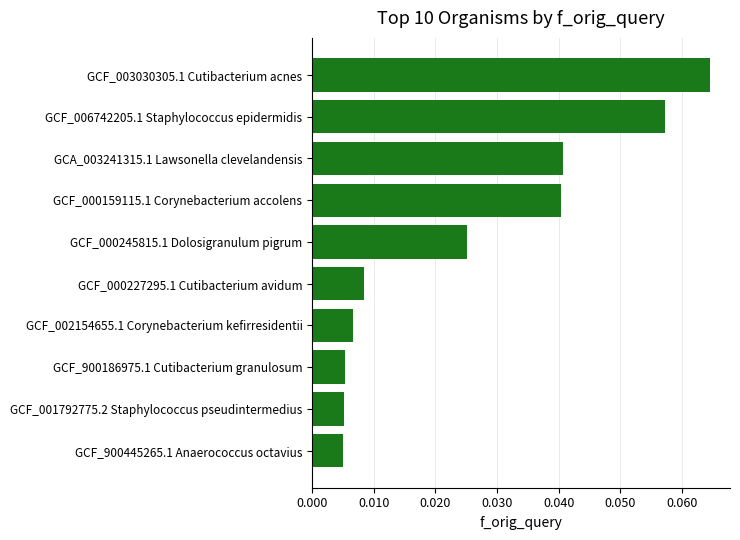

Between GCF_001792775.2 Staphylococcus pseudintermedius and GCF_000245815.1 Dolosigranulum pigrum, which is larger?

GCF_000245815.1 Dolosigranulum pigrum